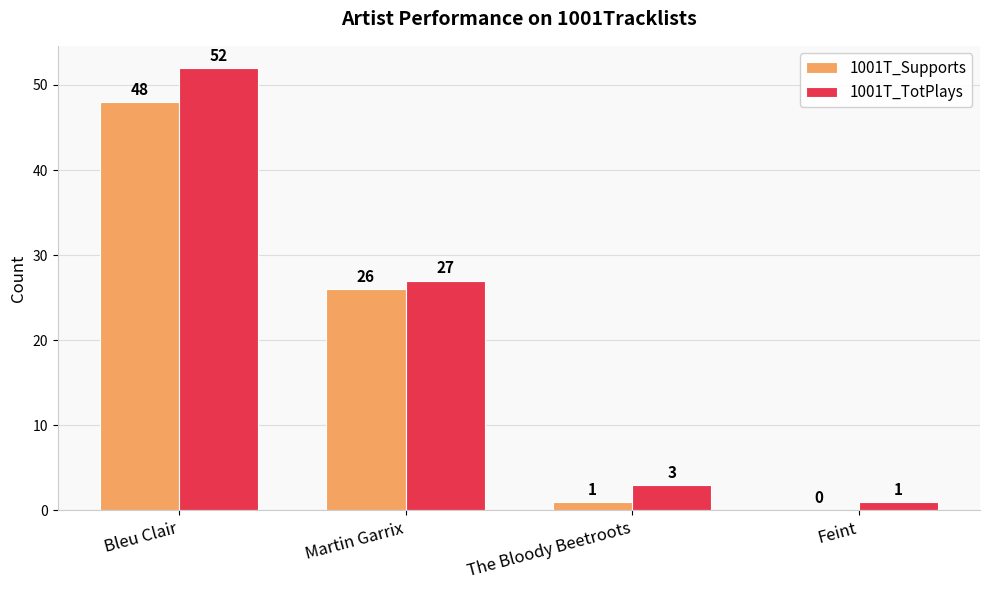

The 1001T_TotPlays series shows 52 at Bleu Clair. True or false?

True